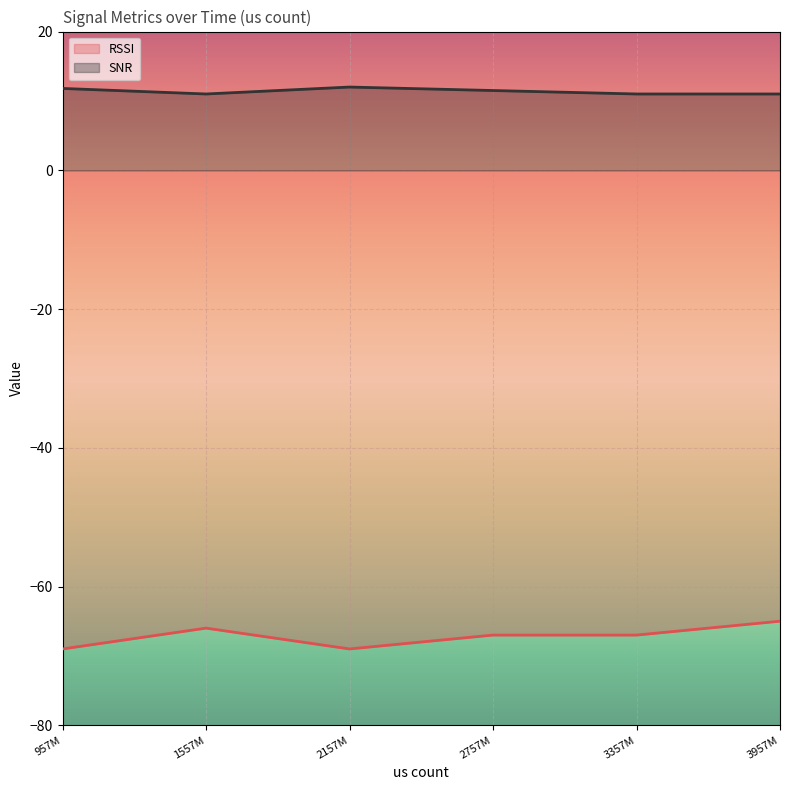

True or false: SNR and RSSI intersect in this chart.

False